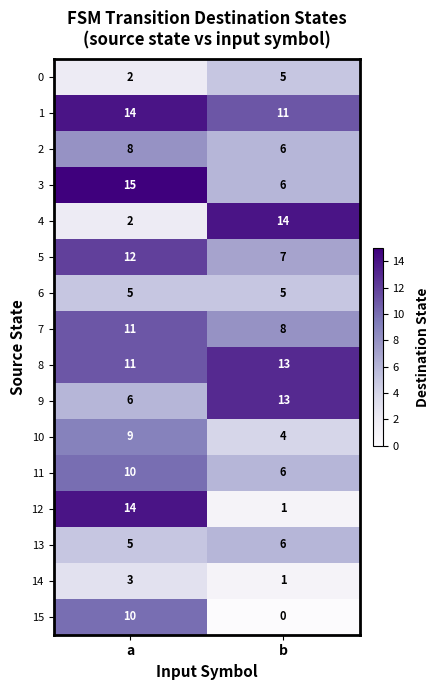

Which series has the widest spread of values?

12